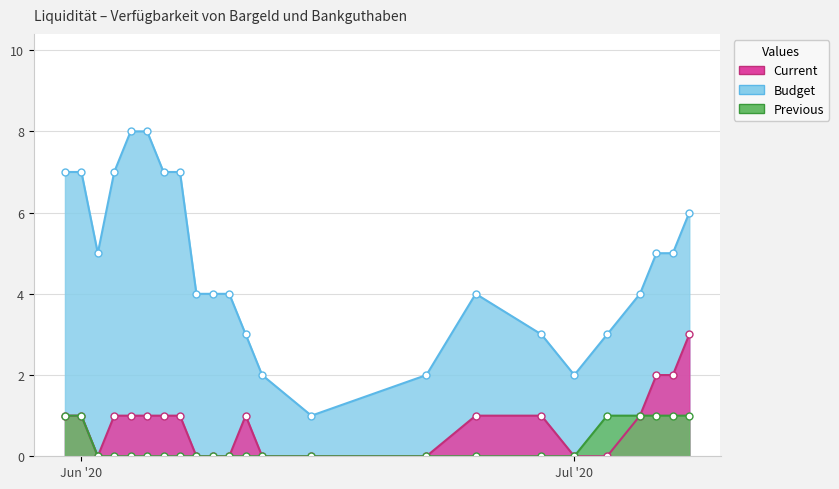

True or false: Budget and Previous intersect in this chart.

False